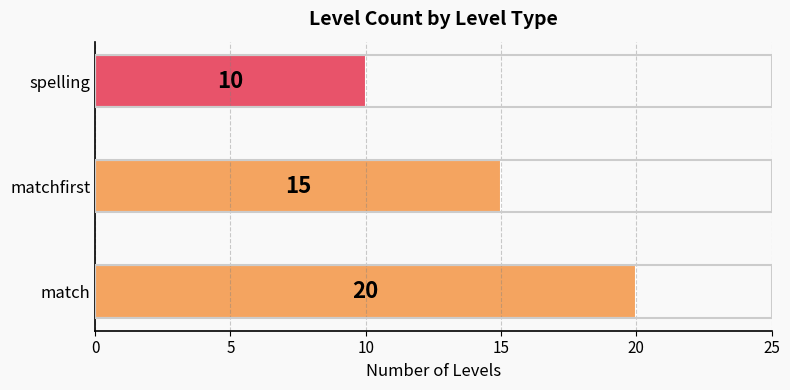

Reading bottom to top, extract all data points from this chart.

20	15	10